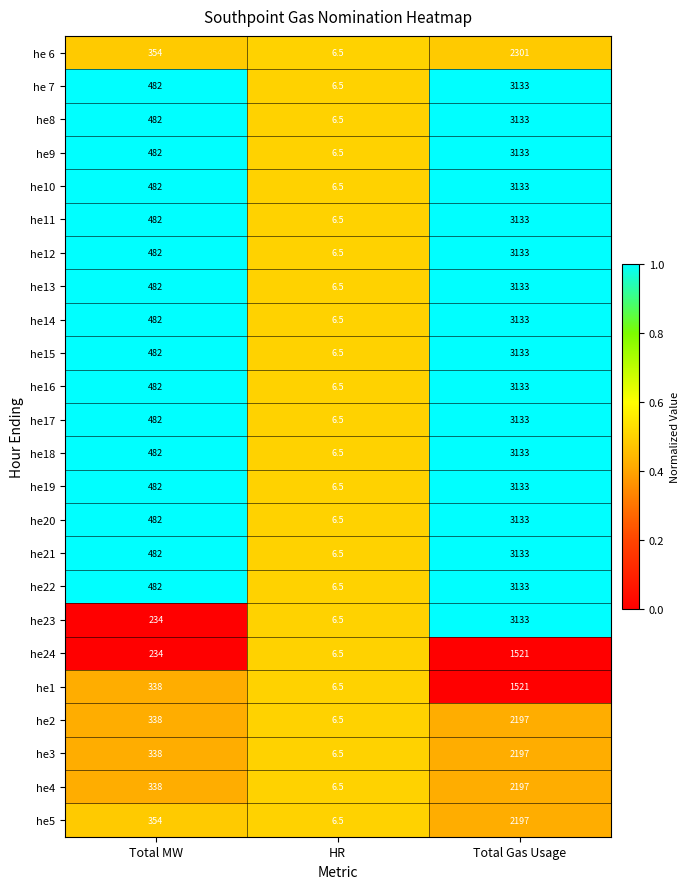

At which category is the sum across all series the highest?

Total Gas Usage